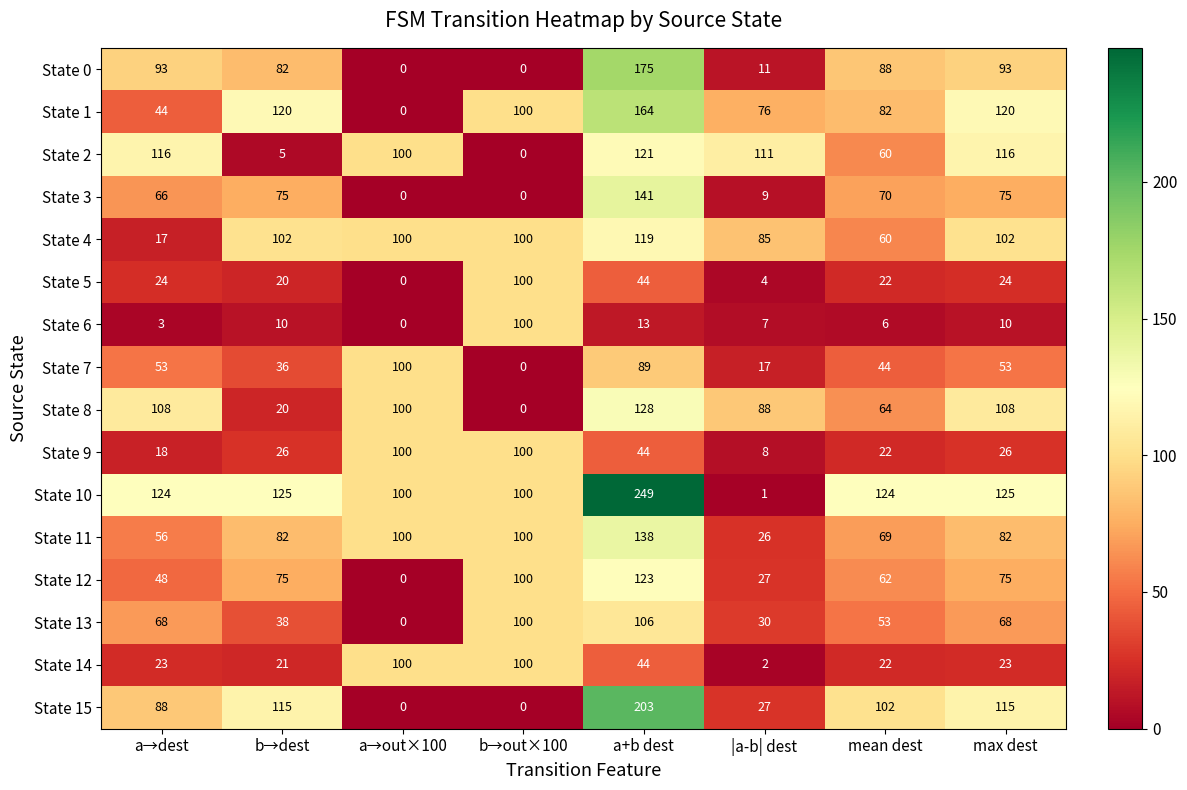

Which label corresponds to the largest value in the chart?

a+b dest